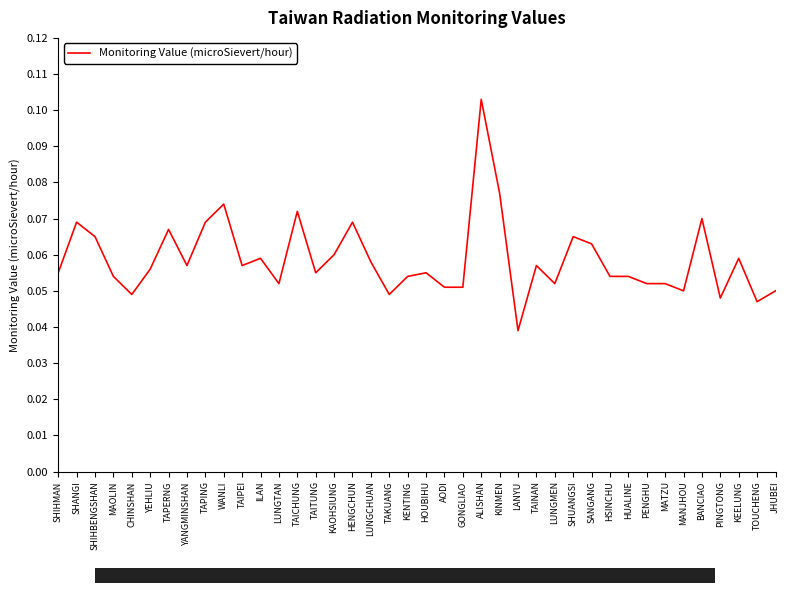

True or false: the data shows 0.0 at YANGMINSHAN.

False